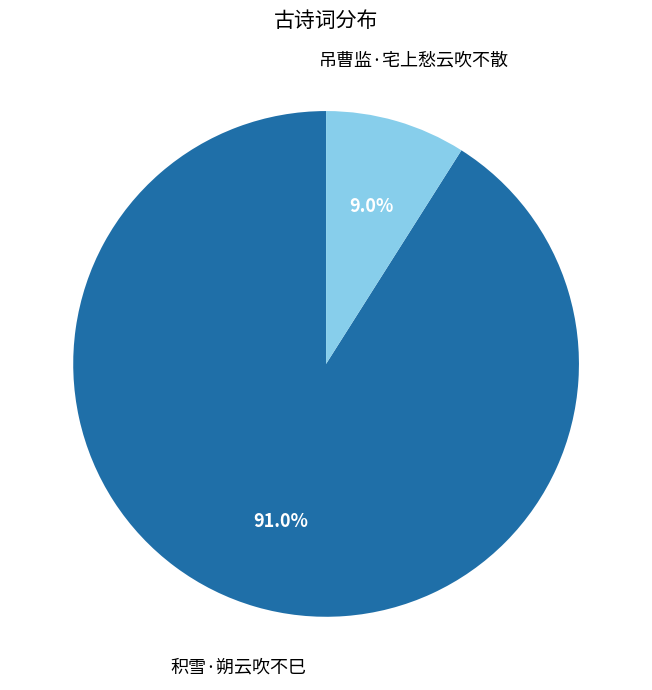

The 积雪·朔云吹不巳 slice represents 85% of the pie. True or false?

False